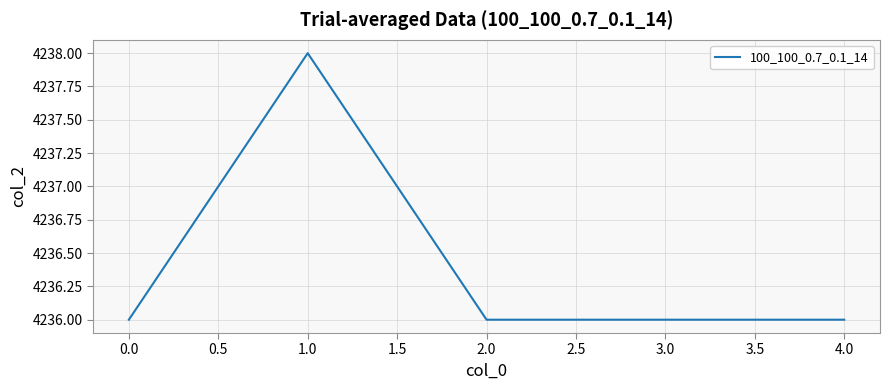

The chart shows a value of 2394 at 3.0. True or false?

False